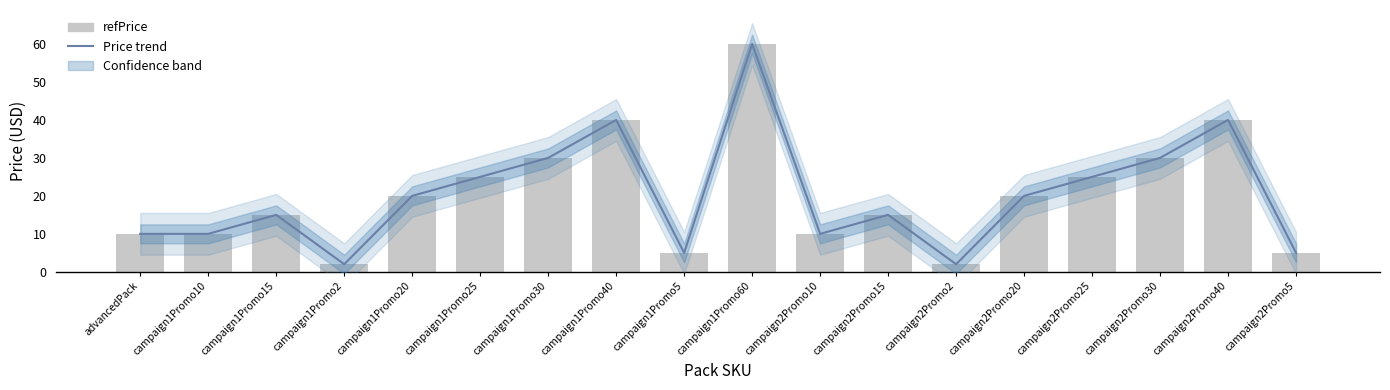

How many values in the Price trend series exceed 19?

9